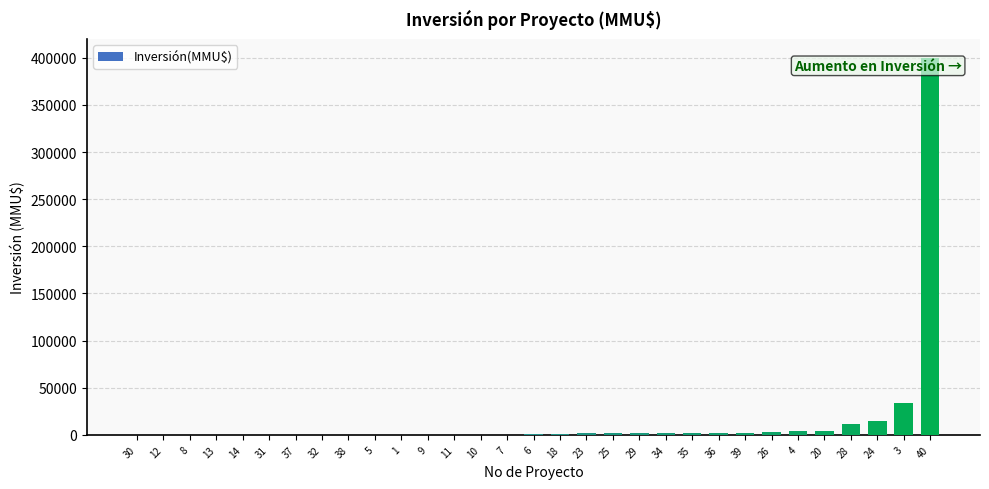

What is the maximum value shown in the chart?

400000